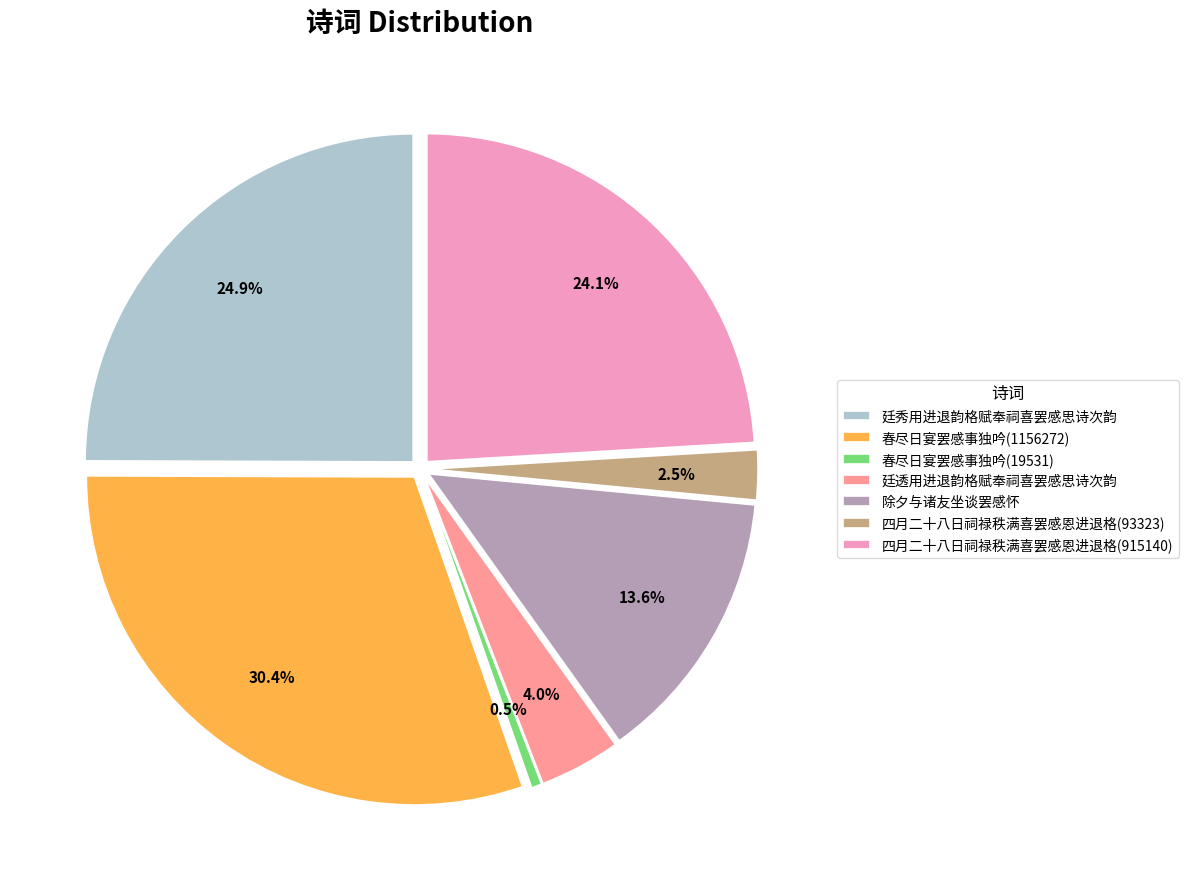

Which has a higher value, 四月二十八日祠禄秩满喜罢感恩进退格(915140) or 春尽日宴罢感事独吟(19531)?

四月二十八日祠禄秩满喜罢感恩进退格(915140)